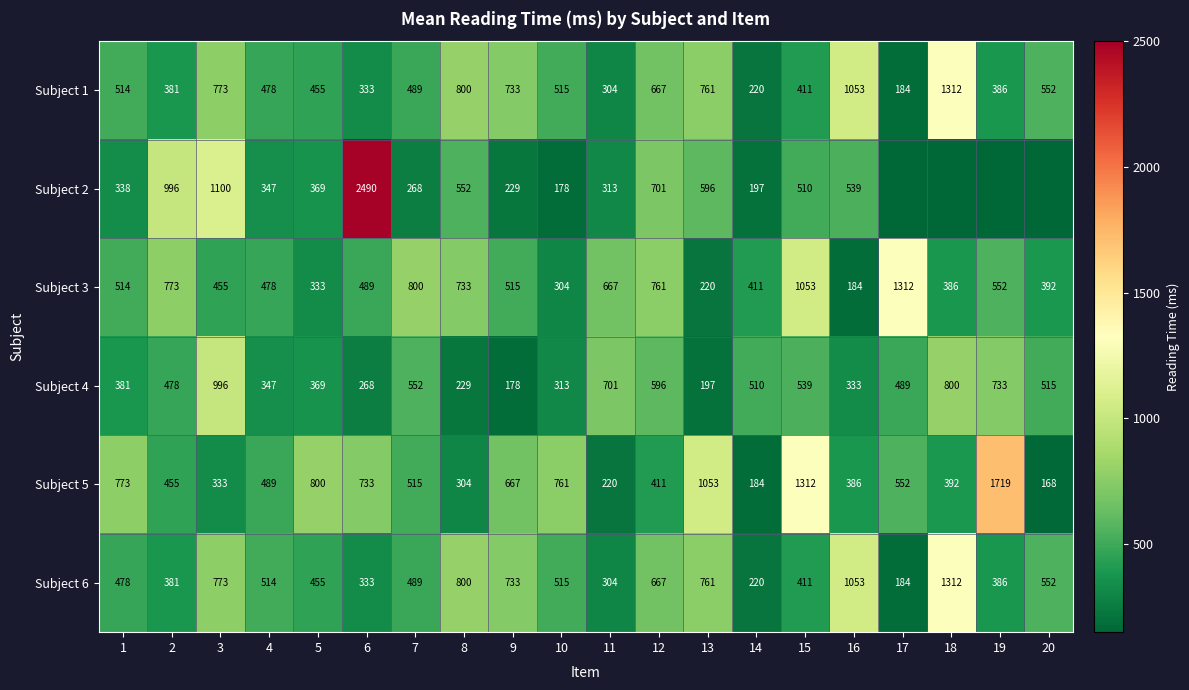

What is the spread (max minus min) of values at 9?

555